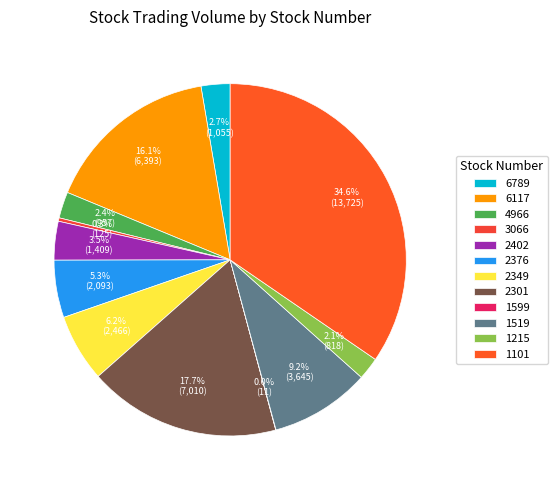

Is there a majority slice in this chart?

No